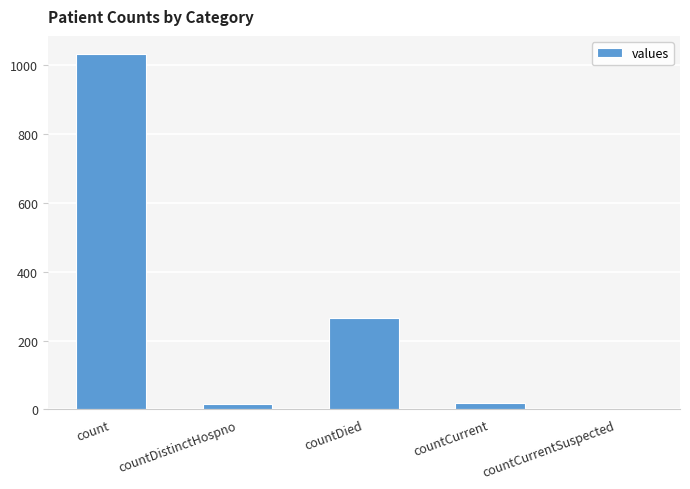

At which category does the chart reach its peak across all series?

count